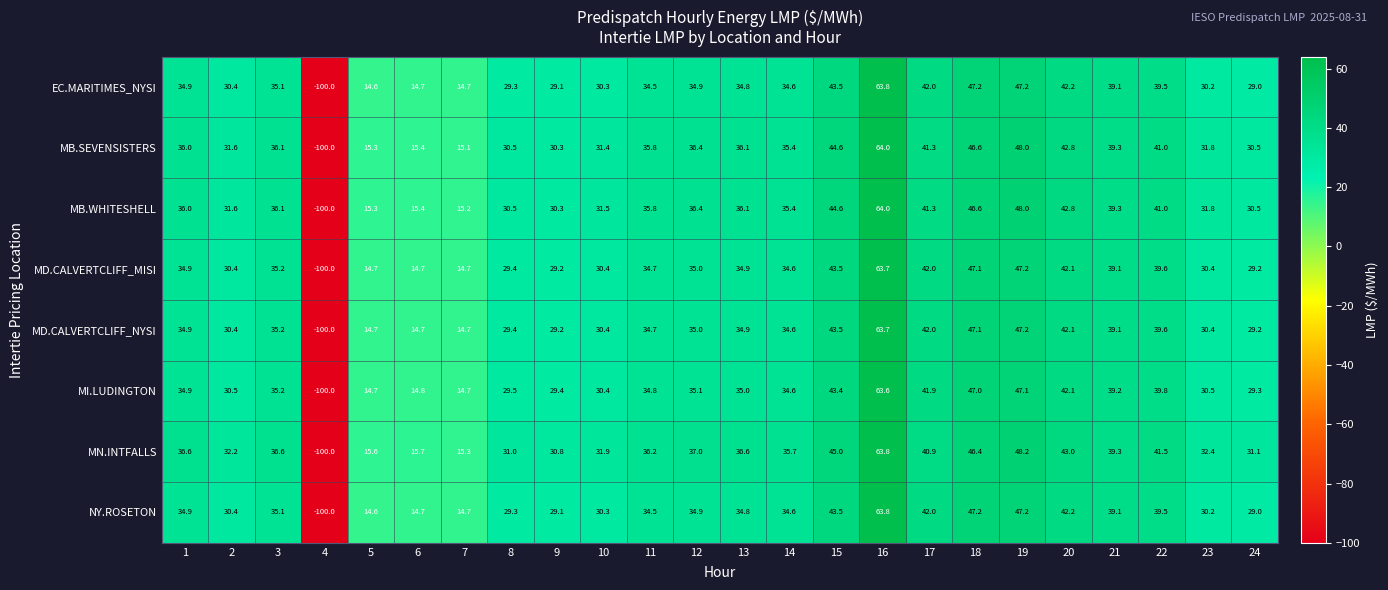

What is the difference between the highest and lowest values at 15?

1.6